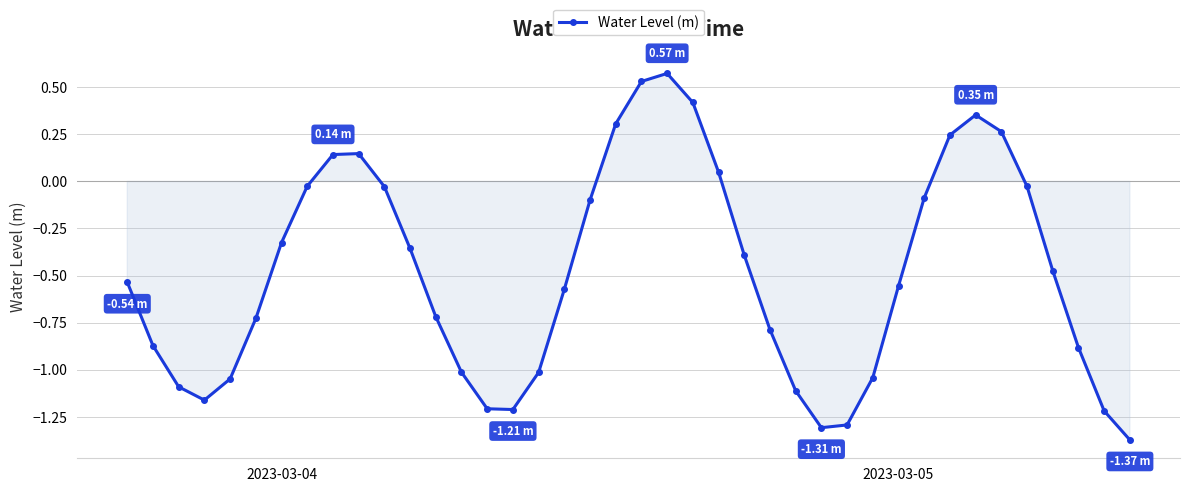

How many points are higher than both their immediate neighbors (excluding endpoints)?

3